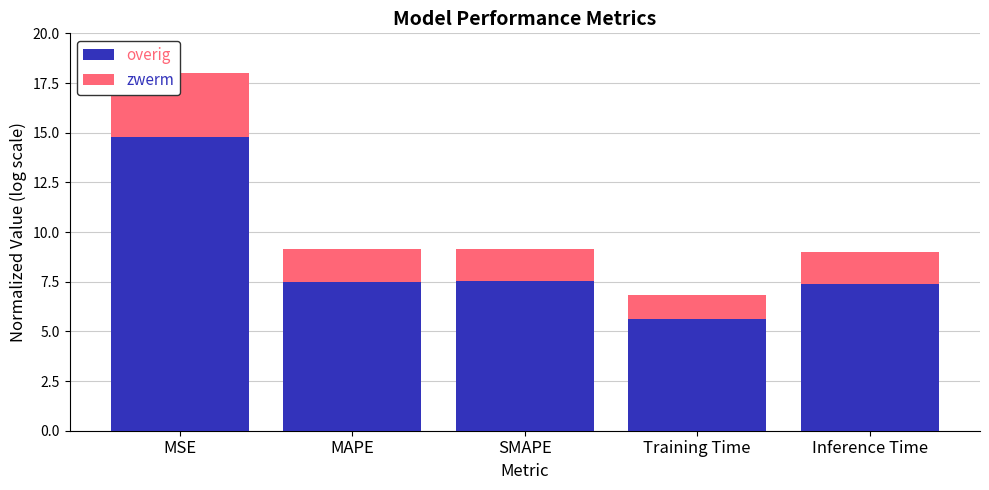

What is the value of the overig bar at the 1st from the left?

14.8